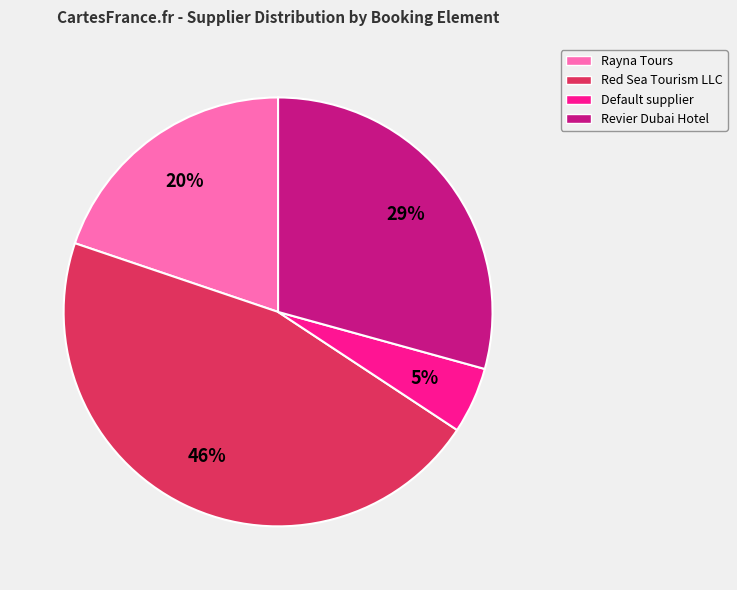

Which has a higher value, Default supplier or Revier Dubai Hotel?

Revier Dubai Hotel